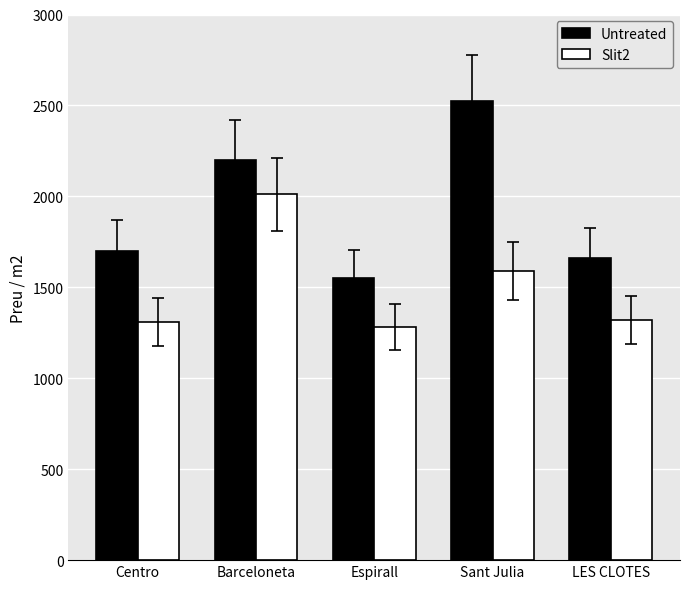

Rank the series by their maximum value, from lowest to highest.

Slit2, Untreated